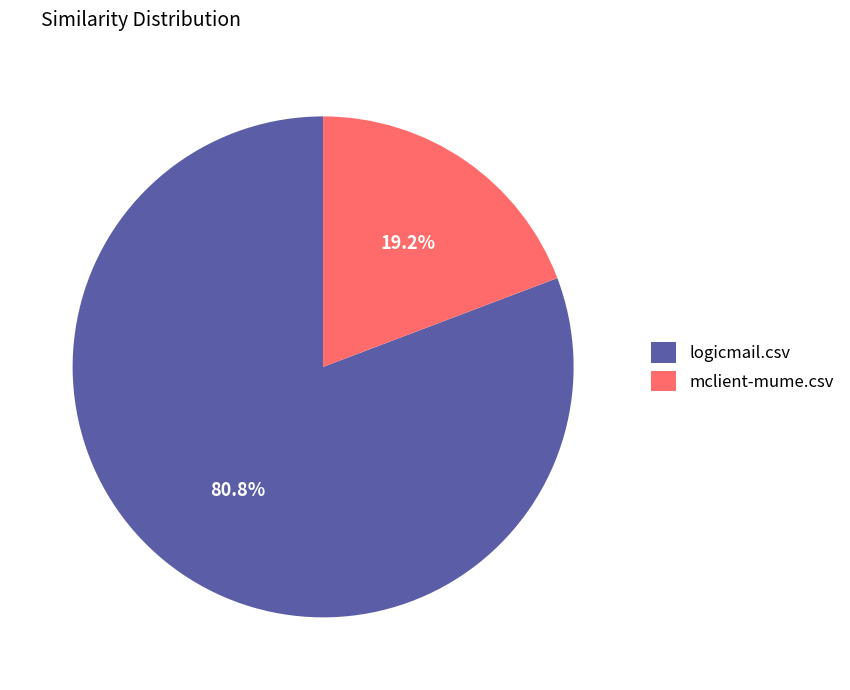

Which slice is the largest?

logicmail.csv